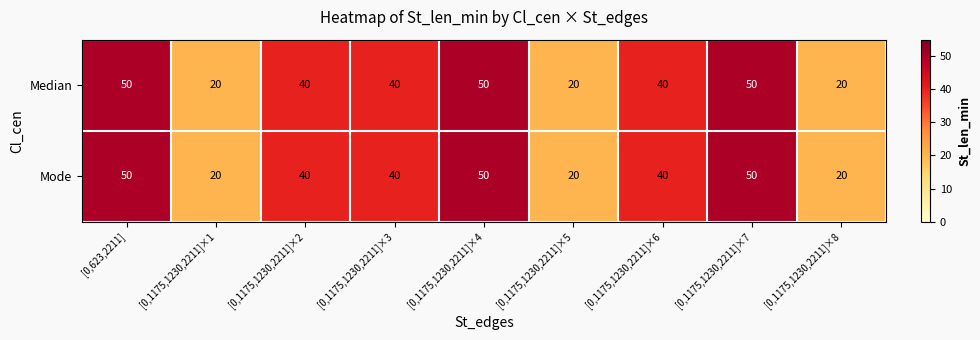

Read the Mode value at [0,623,2211].

50